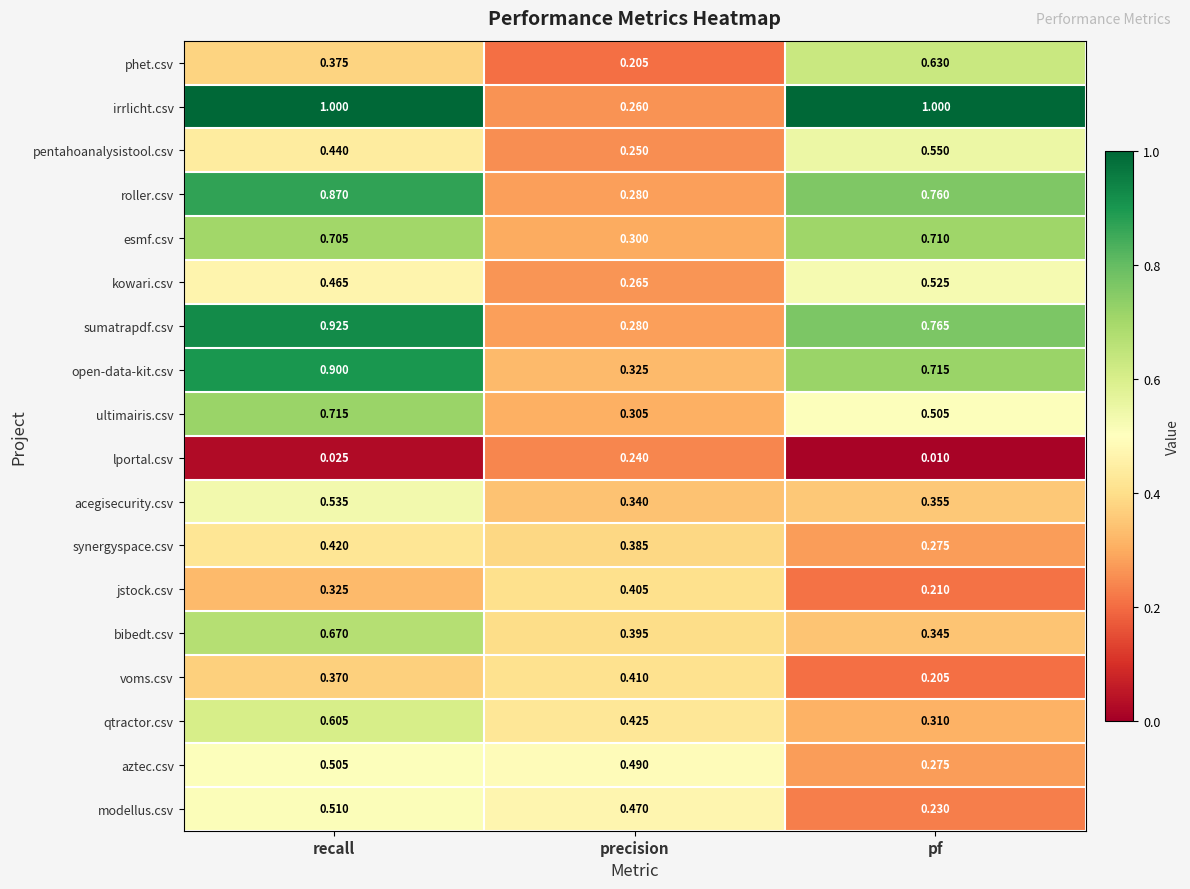

Which series has the largest total across all categories?

irrlicht.csv